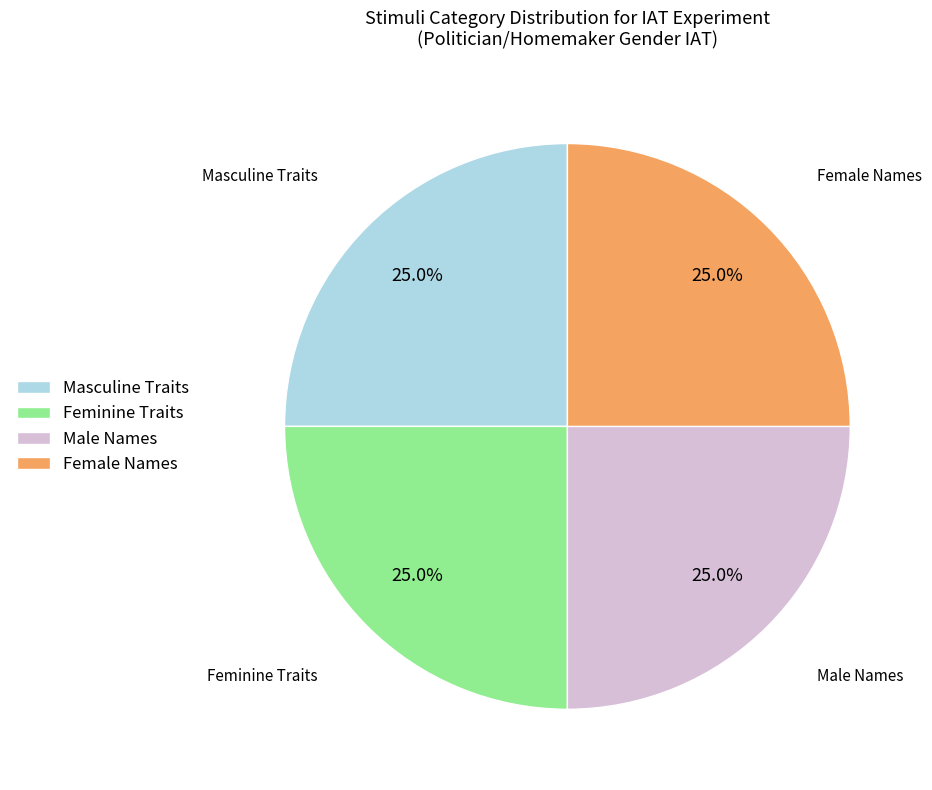

Approximately how many times larger is the value at Feminine Traits compared to Female Names?

1.0